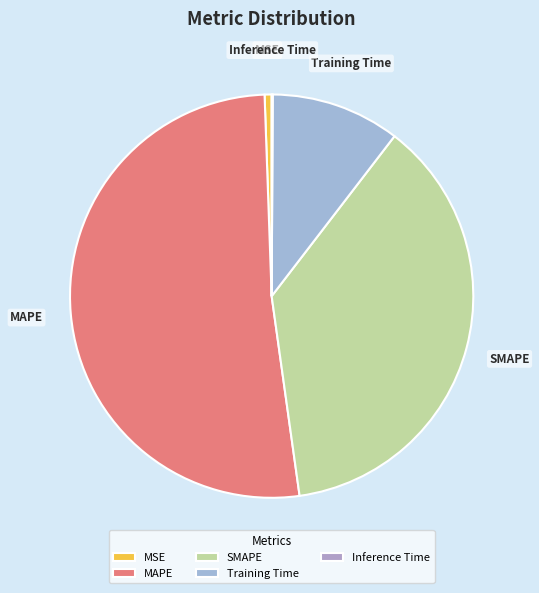

Does MSE represent more than half of the total?

No